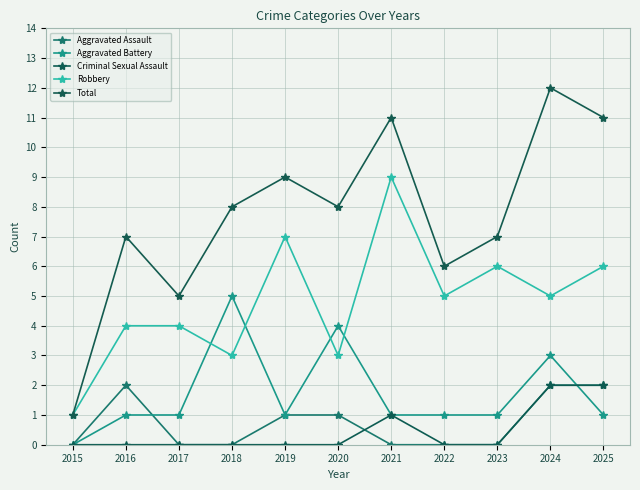

What are all the series names shown in the legend?

Aggravated Assault, Aggravated Battery, Criminal Sexual Assault, Robbery, Total